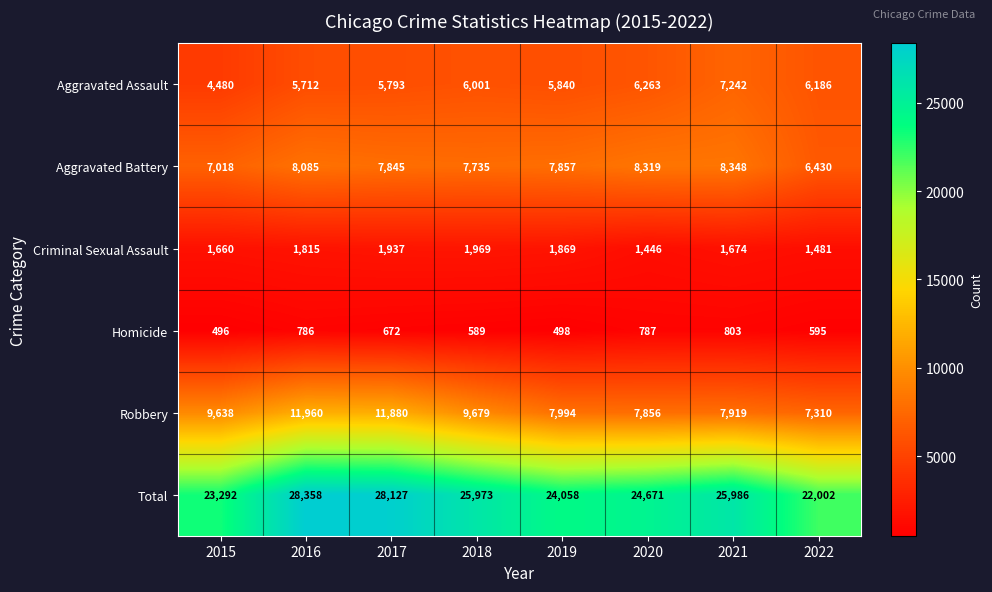

What is the sum of the Aggravated Assault values at 2020 and 2021?

13505